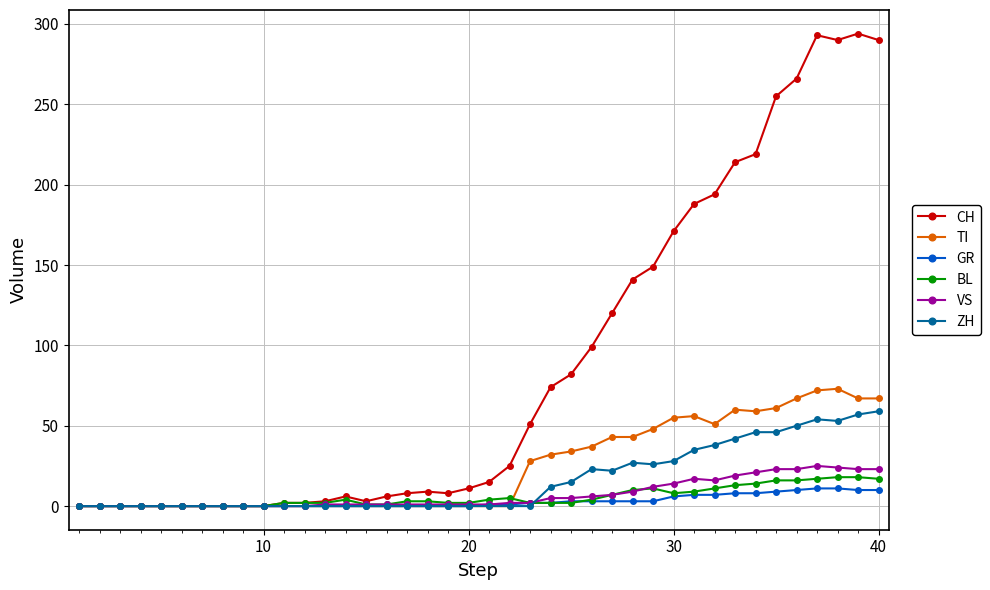

What are all the series names shown in the legend?

CH, TI, GR, BL, VS, ZH